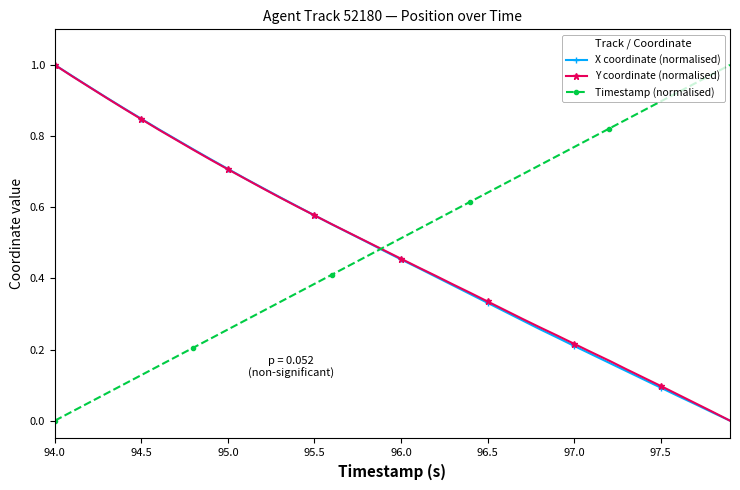

True or false: X coordinate (normalised) has more than 2 points higher than both neighbors.

False